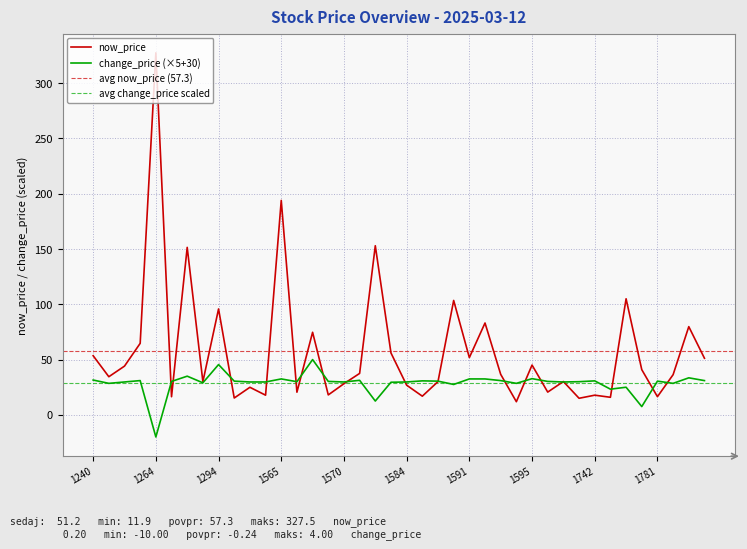

At 1593, list the series in order from smallest to largest.

change_price, now_price